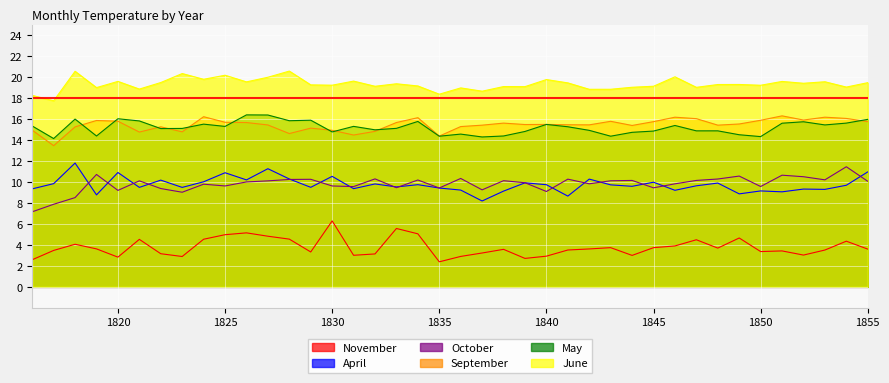

Does the chart display data point markers on the line(s)?

No